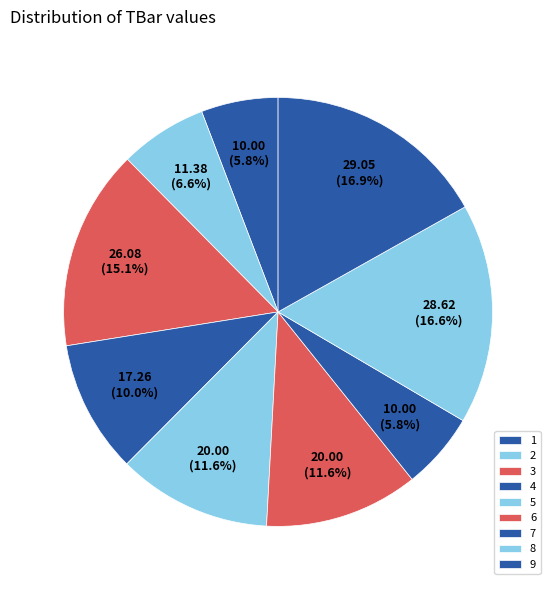

To the nearest percent, what is the difference between the largest and smallest slice percentages?

11%